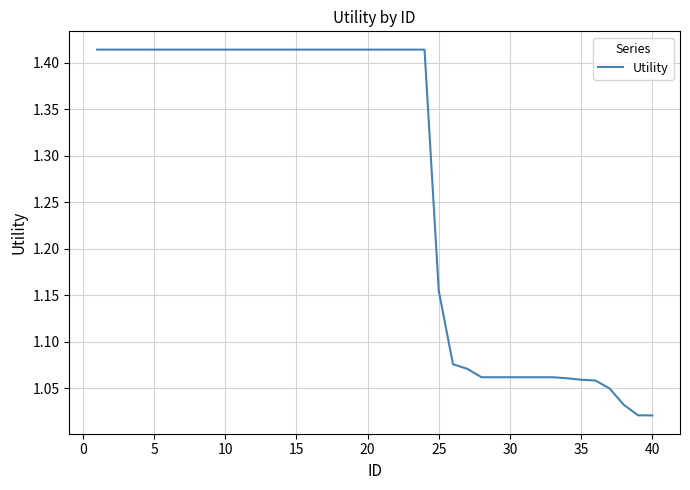

What is the difference between the maximum and minimum values?

0.4